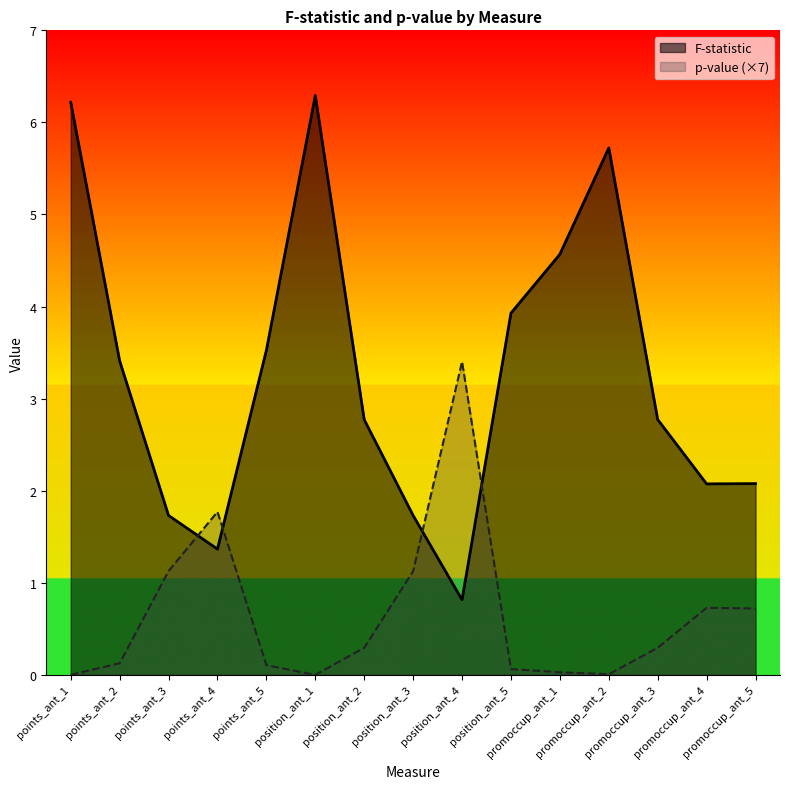

At points_ant_4, list the series in order from largest to smallest.

p-value (×7), F-statistic